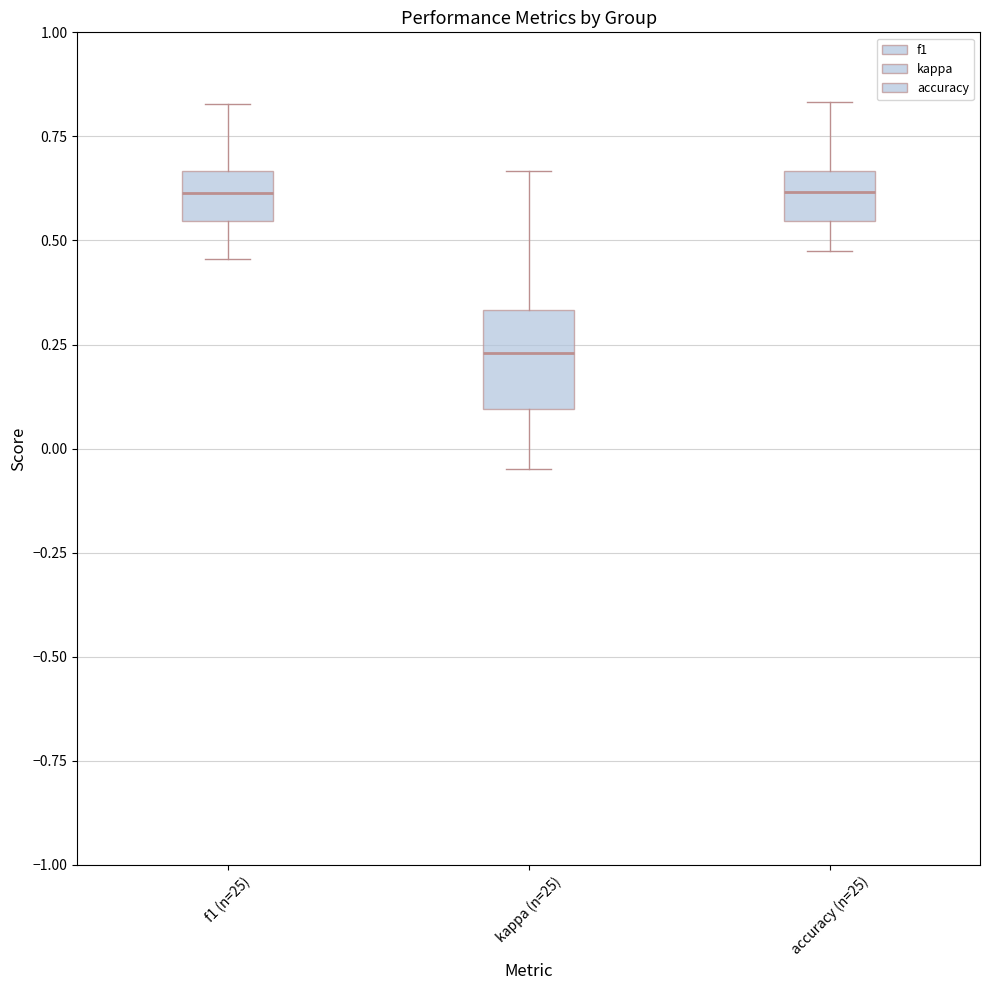

Comparing the boxes themselves (not the whiskers), which one is the tallest?

kappa (n=25)